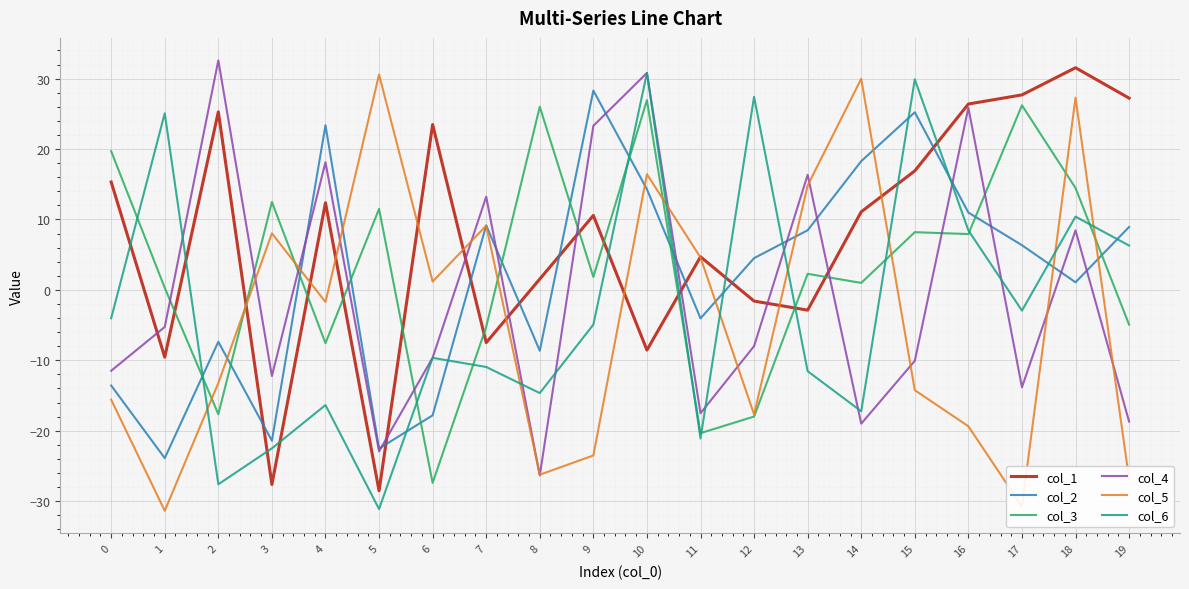

At which label does col_3 reach its minimum?

6